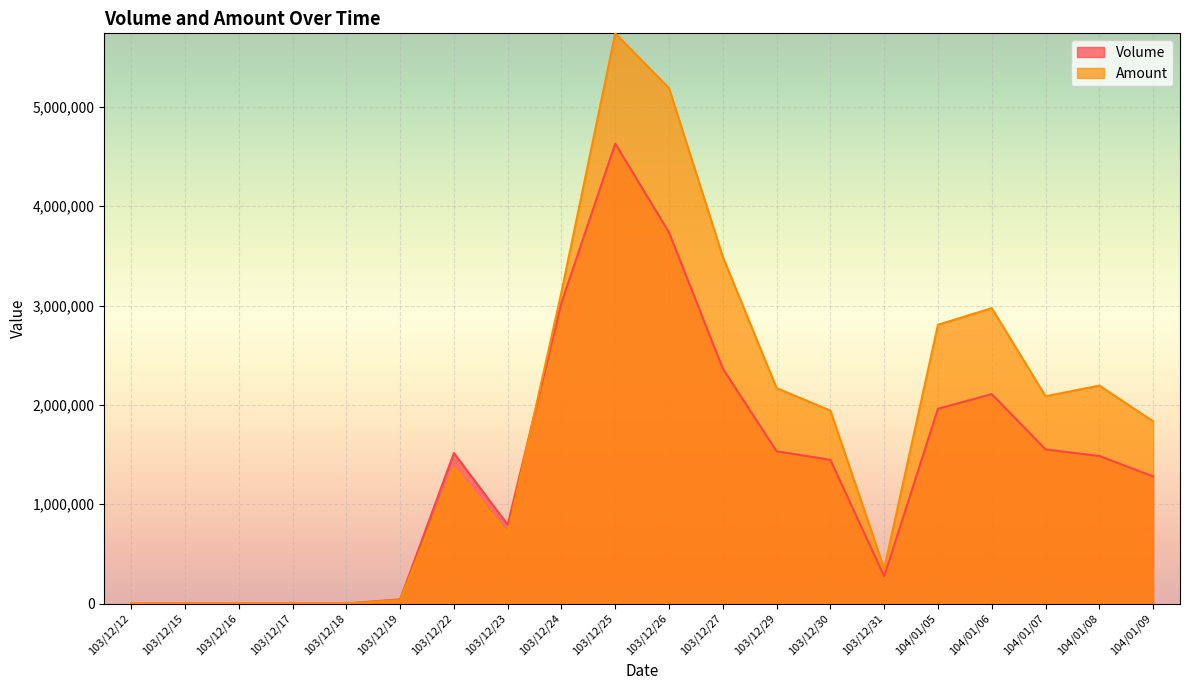

How many values in the Amount series exceed 1942070?

9